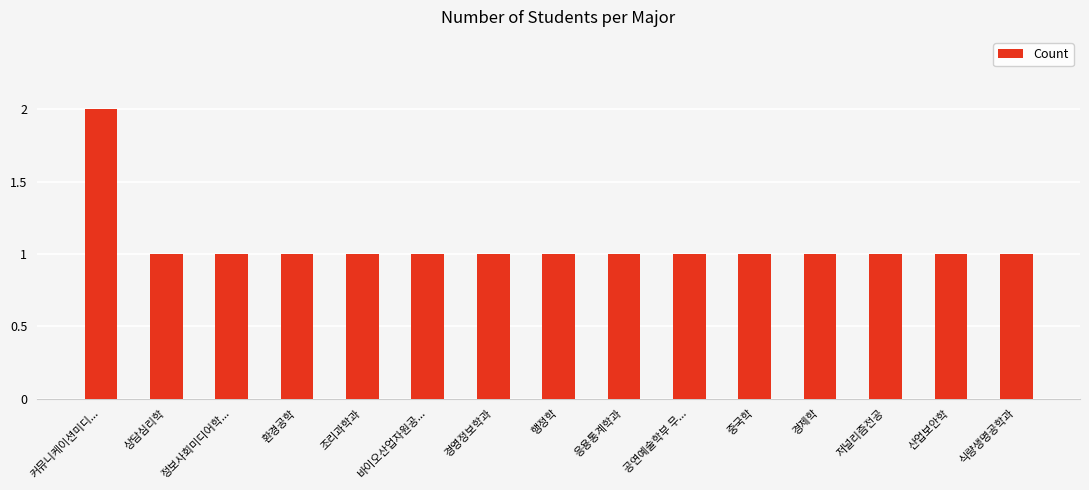

True or false: the data shows 2 at 중국학.

False